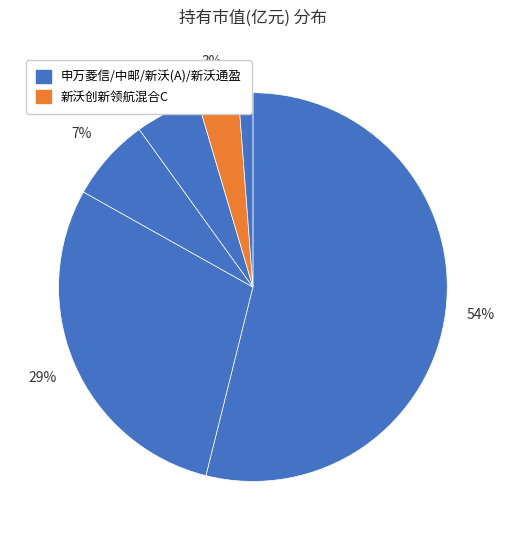

How many segments does this pie chart have?

6